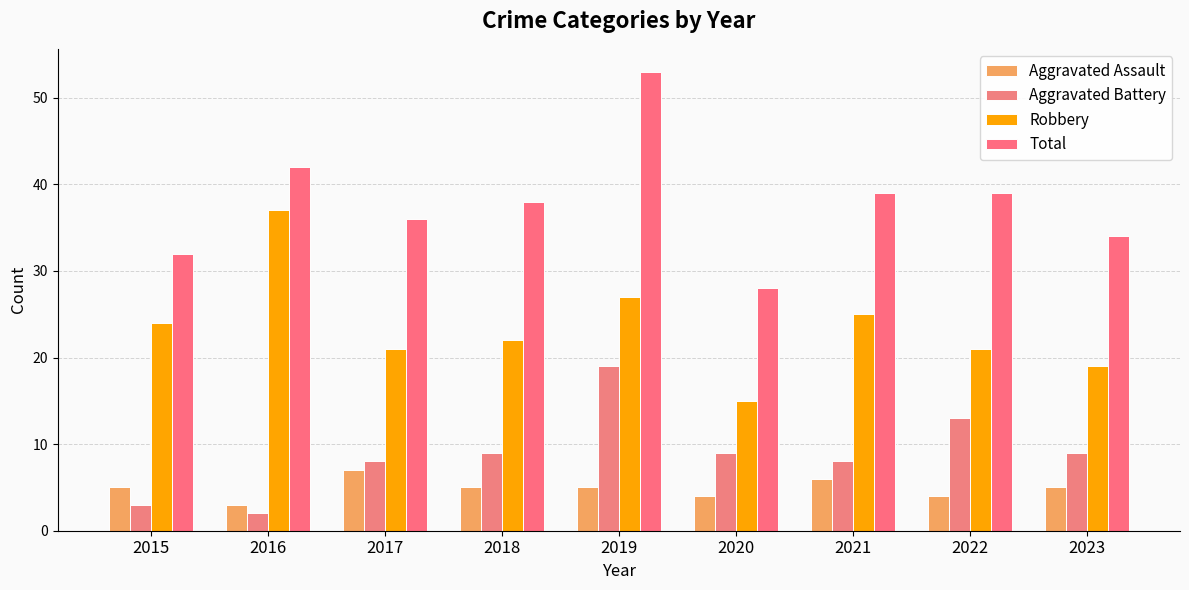

How many groups of bars are there?

9